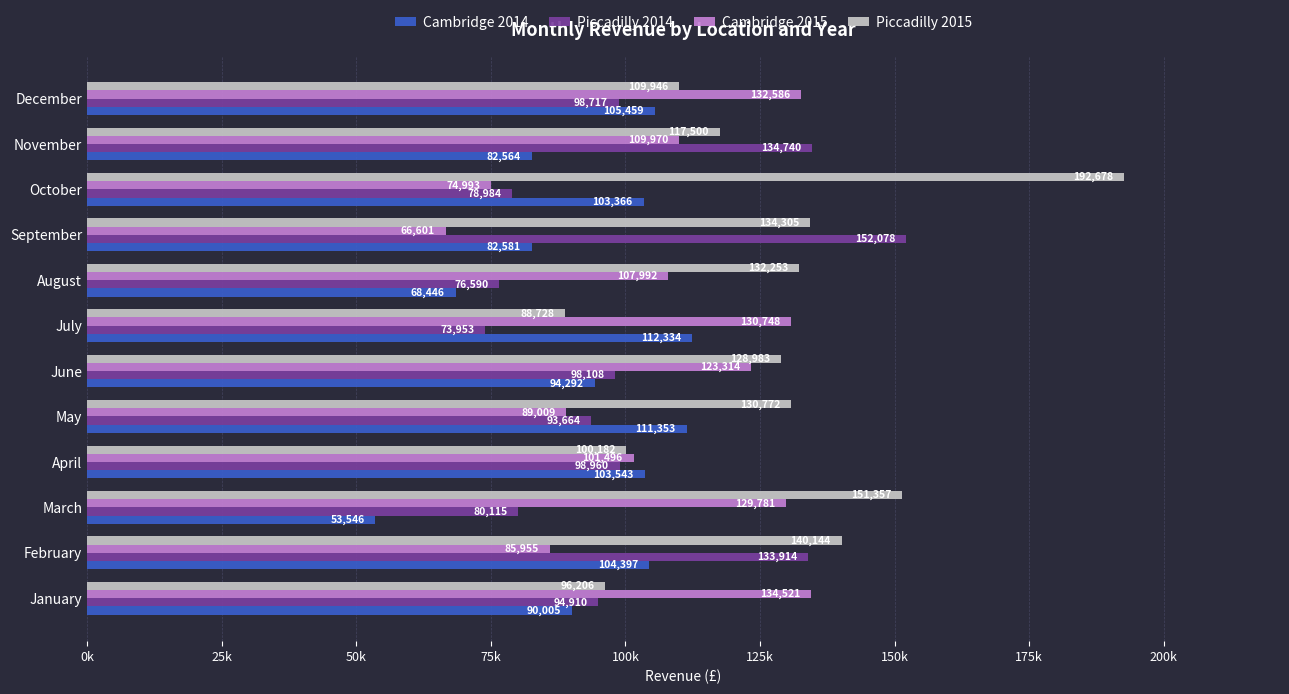

Reading right to left, extract all data points from this chart.

Cambridge 2014: 105459	82564	103366	82581	68446	112334	94292	111353	103543	53546	104397	90005
Piccadilly 2014: 98717	134740	78984	152078	76590	73953	98108	93664	98960	80115	133914	94910
Cambridge 2015: 132586	109970	74993	66601	107992	130748	123314	89009	101496	129781	85955	134521
Piccadilly 2015: 109946	117500	192678	134305	132253	88728	128983	130772	100182	151357	140144	96206